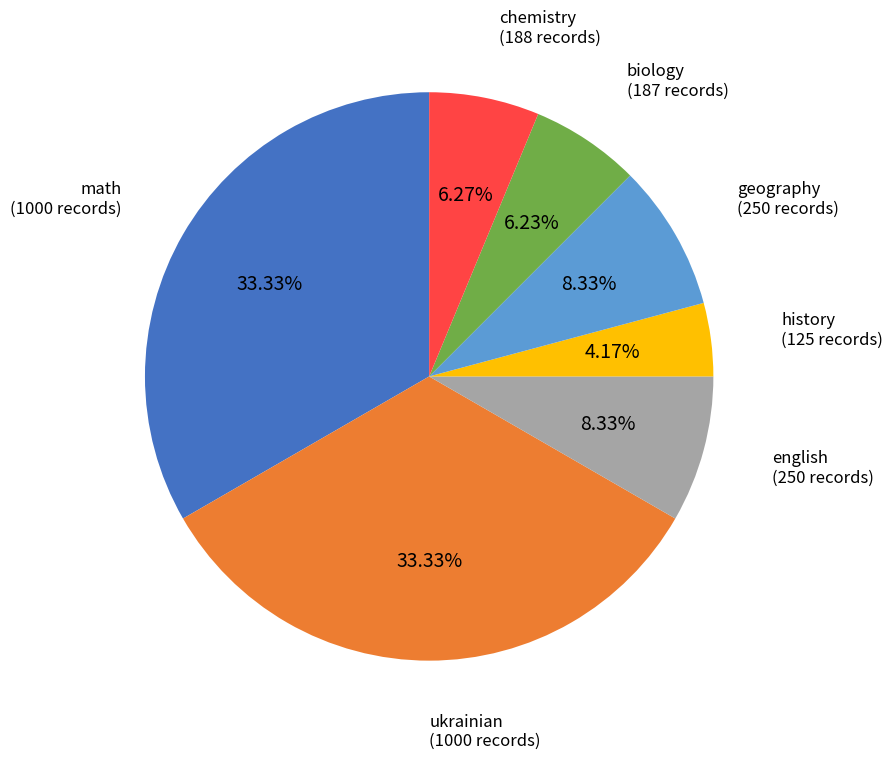

Is there any slice that represents more than half of the pie?

No